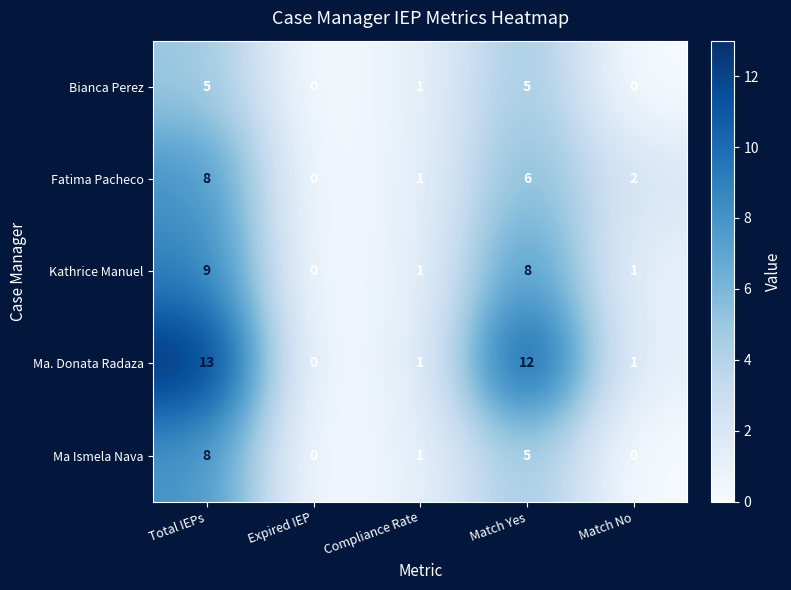

Which category has the highest value in the Kathrice Manuel series?

Total IEPs